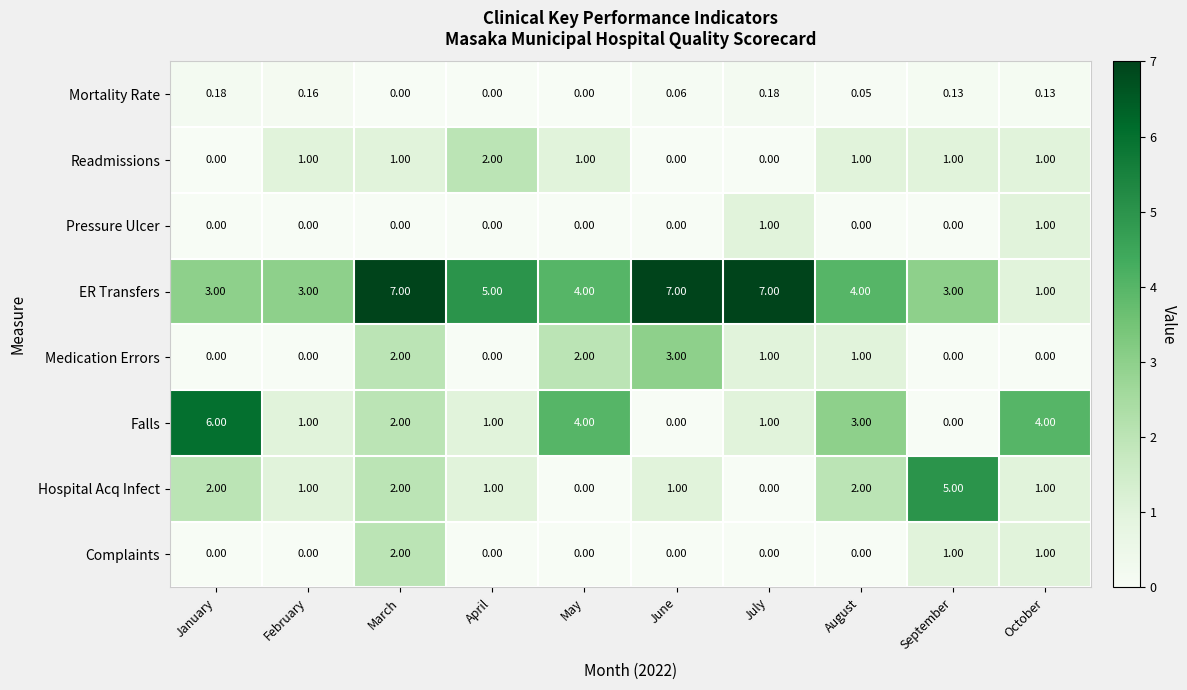

At which label does Falls first exceed 2?

January